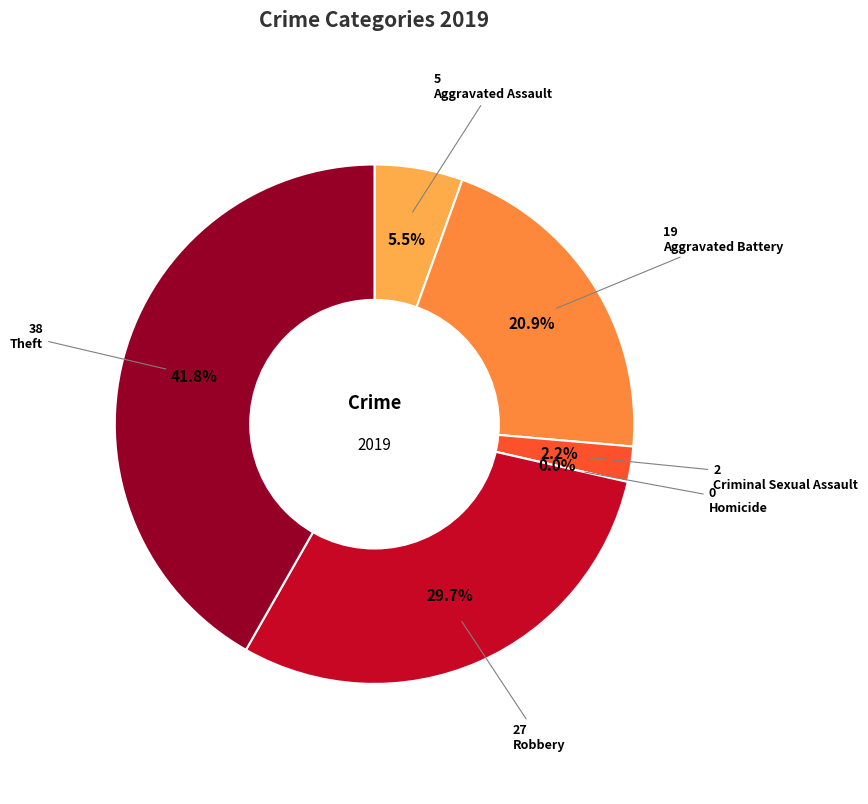

What percentage is the Aggravated Battery slice, to the nearest percent?

21%